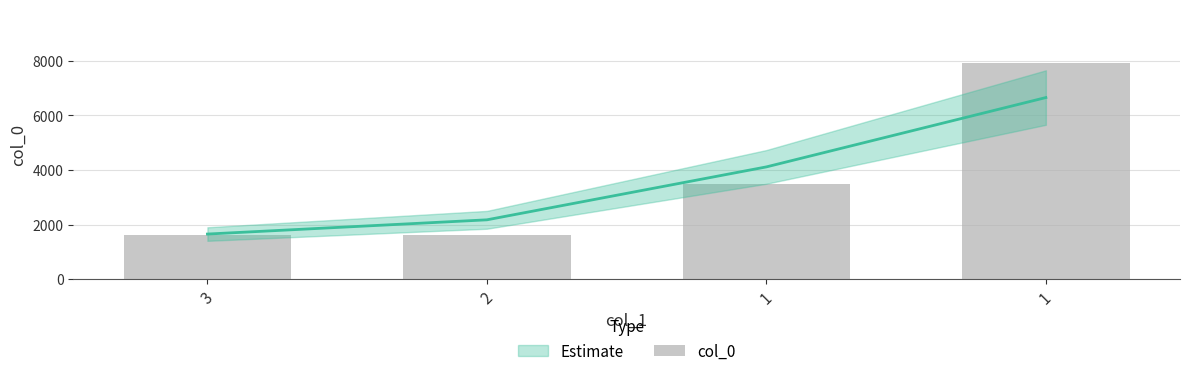

How many data points does each series have?

4